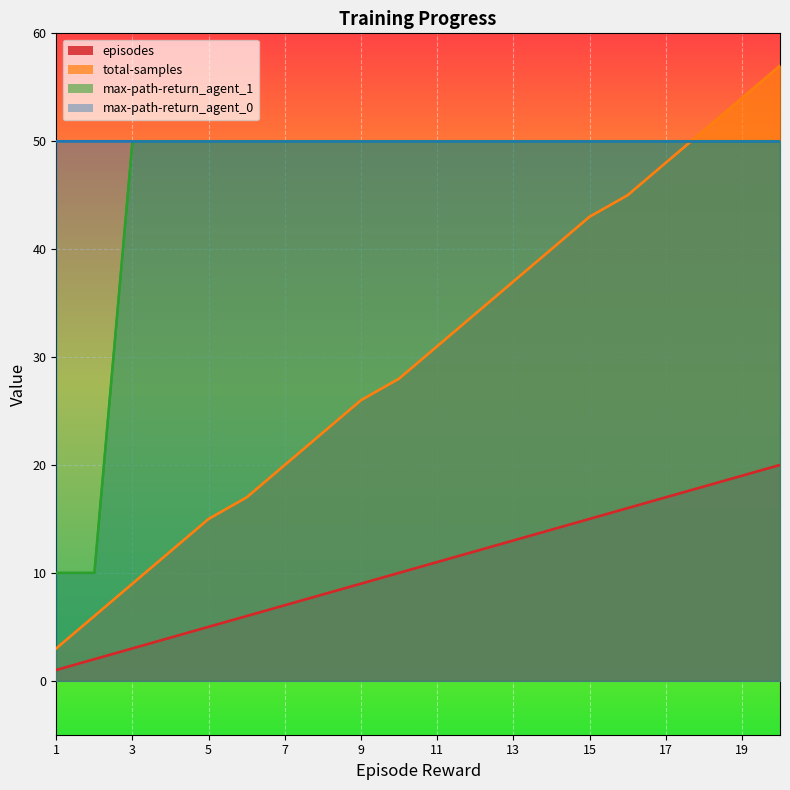

Count the number of categories in the chart.

20